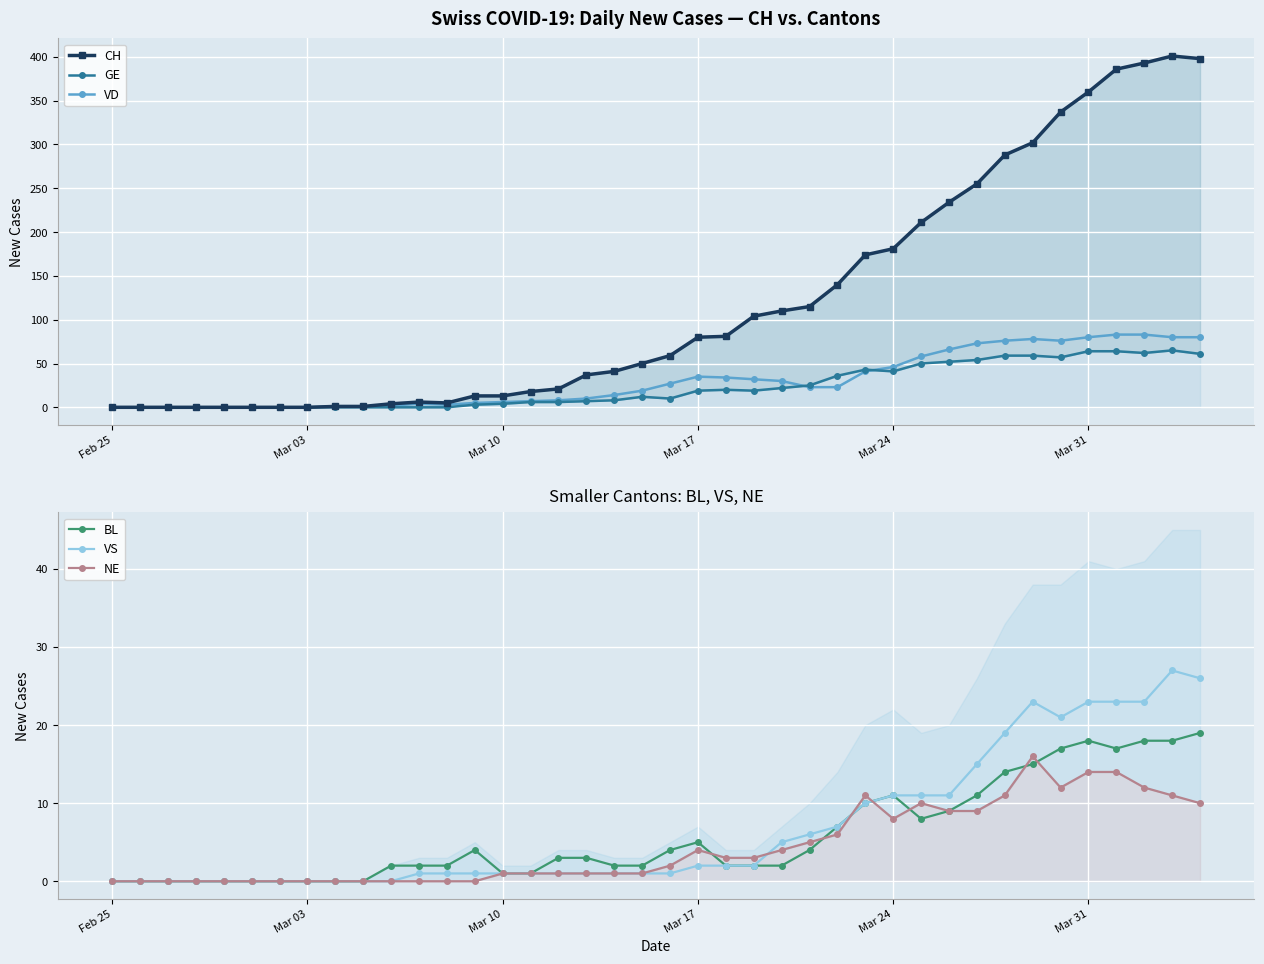

True or false: VD has more than 1 interior local peaks.

True